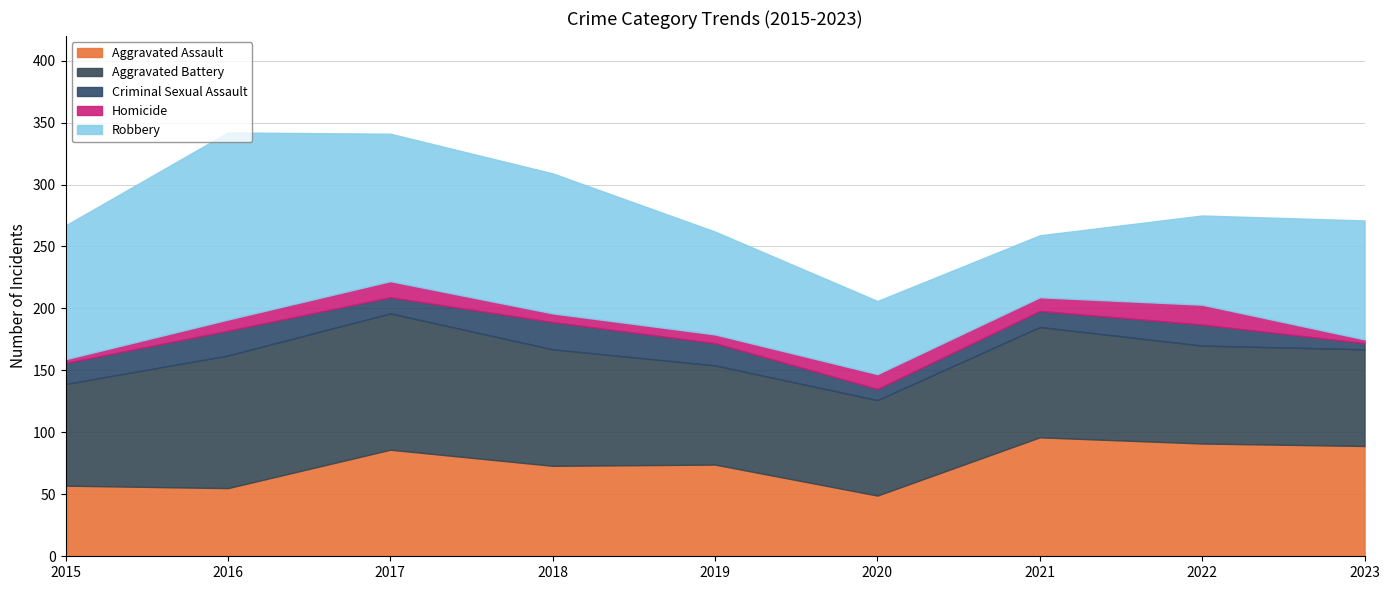

True or false: Criminal Sexual Assault and Robbery intersect in this chart.

False